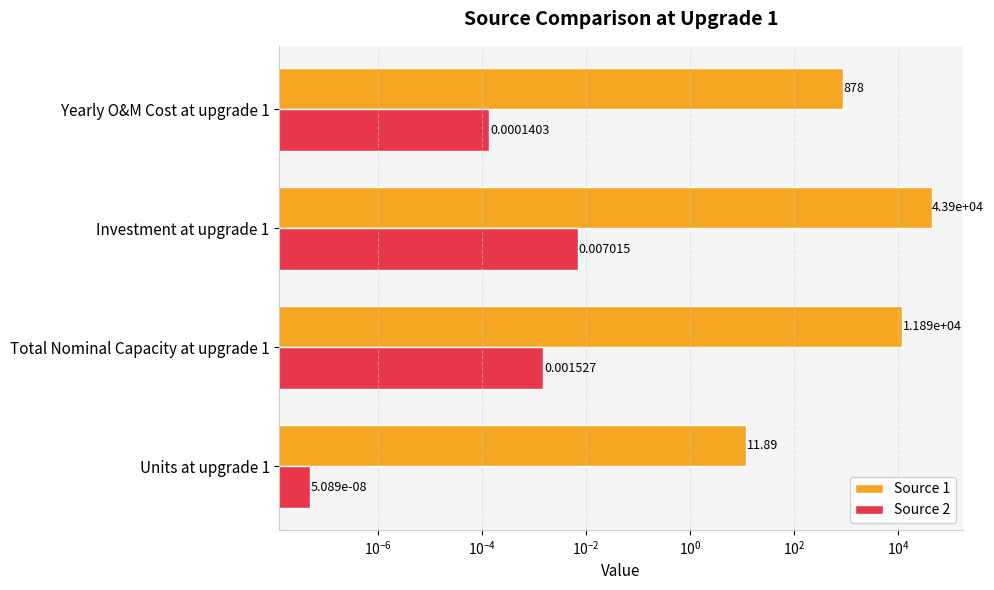

How many bars are there in each group?

2